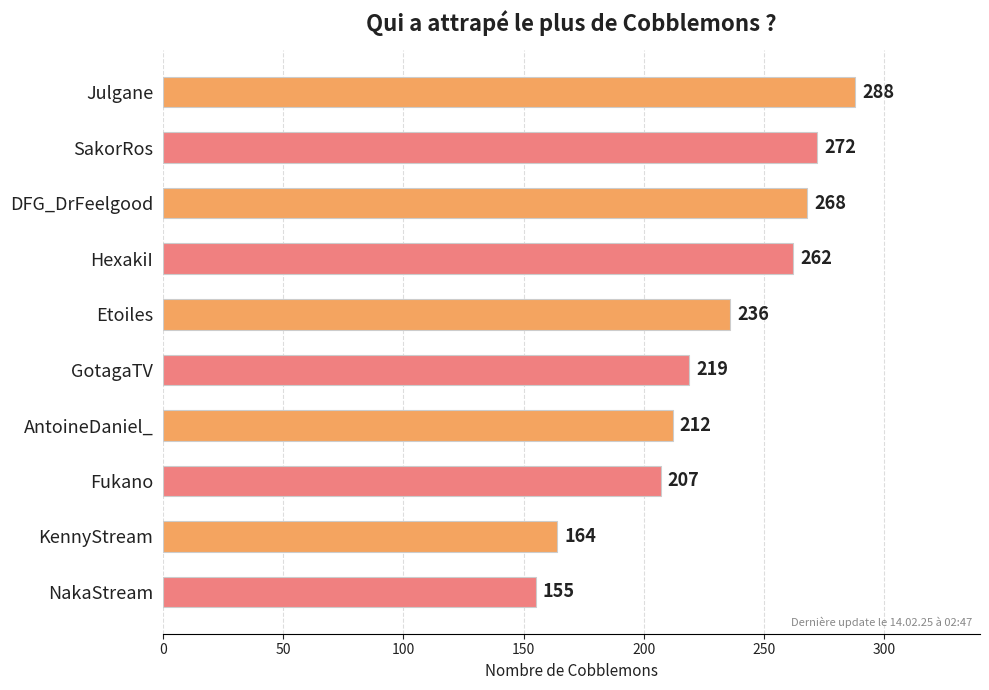

Rank the categories by value from lowest to highest.

NakaStream, KennyStream, Fukano, AntoineDaniel_, GotagaTV, Etoiles, HexakiI, DFG_DrFeelgood, SakorRos, Julgane